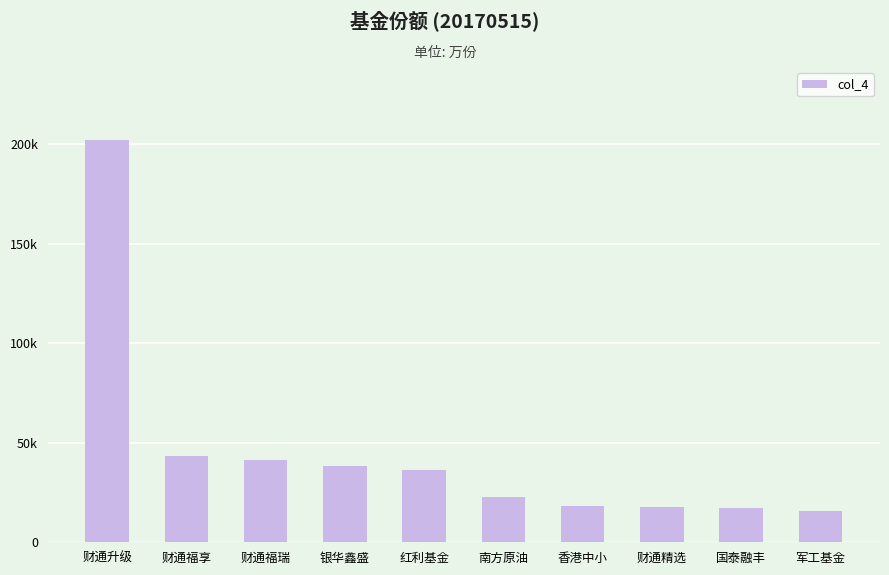

What is the label of the 6th bar from the right?

红利基金